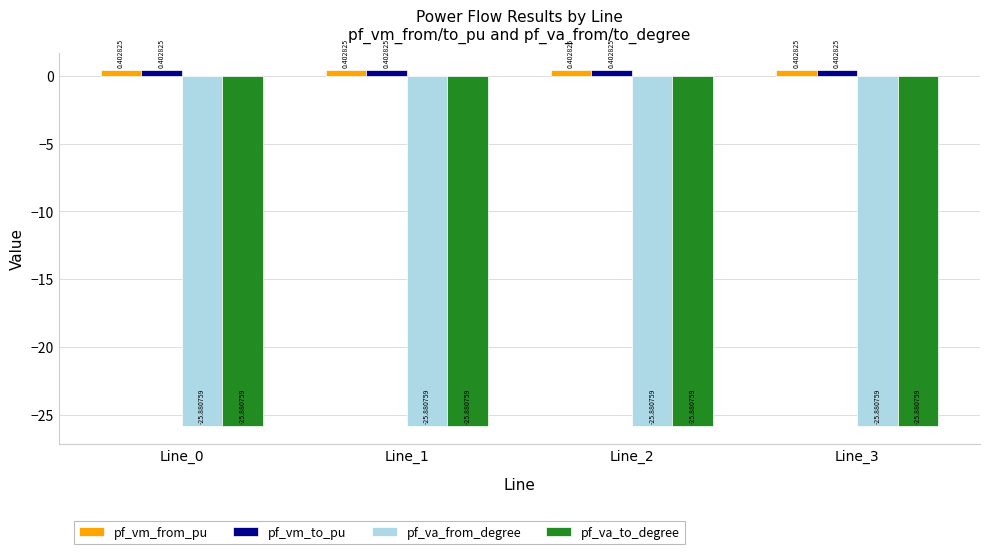

What is the value of the pf_va_to_degree bar at the 3rd from the left?

-25.9